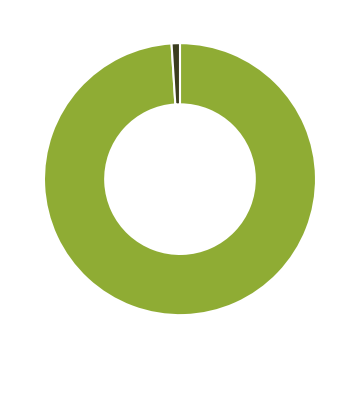

Is there any slice that represents more than half of the pie?

Yes